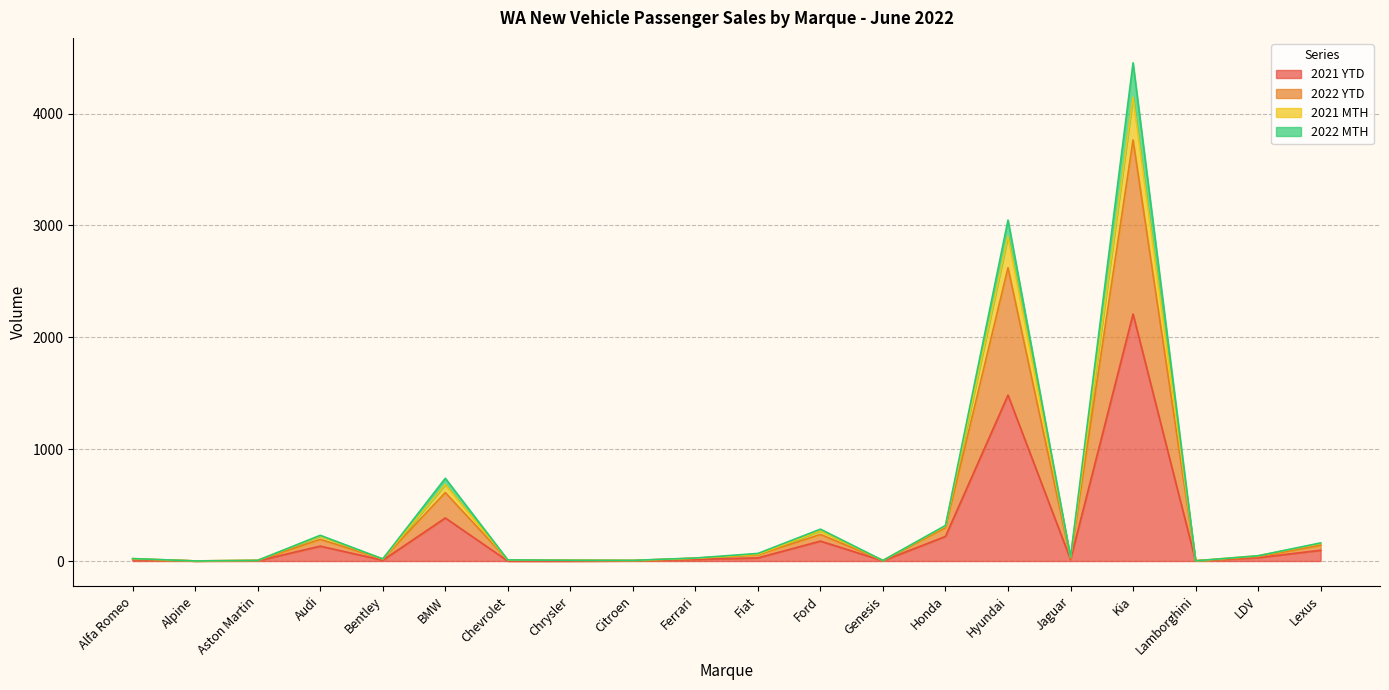

True or false: 2021 YTD has a value of 12 at Alfa Romeo.

True